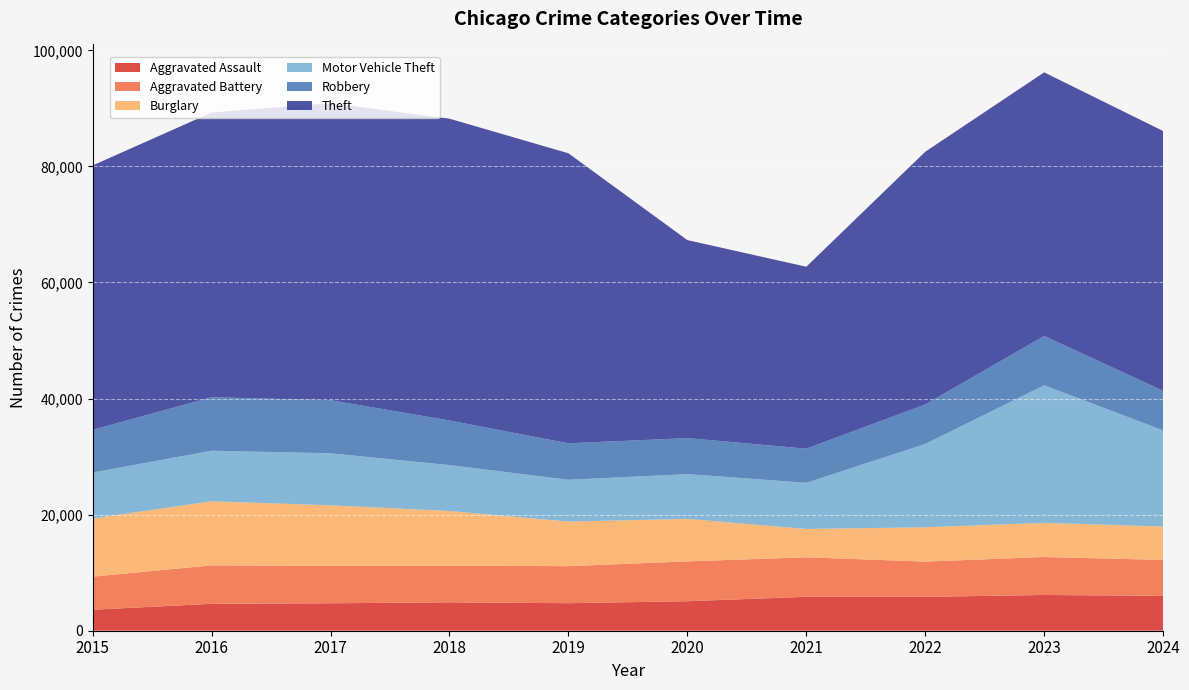

Reading left to right, extract all data points from this chart.

Aggravated Assault: 2015=3620	2016=4635	2017=4731	2018=4888	2019=4744	2020=5082	2021=5846	2022=5838	2023=6159	2024=6008
Aggravated Battery: 2015=5702	2016=6628	2017=6454	2018=6317	2019=6381	2020=6868	2021=6805	2022=6071	2023=6540	2024=6194
Burglary: 2015=10011	2016=11038	2017=10419	2018=9423	2019=7677	2020=7325	2021=4879	2022=5906	2023=5892	2024=5744
Motor Vehicle Theft: 2015=7916	2016=8712	2017=8965	2018=7908	2019=7206	2020=7707	2021=7957	2022=14360	2023=23699	2024=16573
Robbery: 2015=7364	2016=9218	2017=9147	2018=7690	2019=6279	2020=6207	2021=5876	2022=6812	2023=8499	2024=6818
Theft: 2015=45554	2016=49049	2017=51190	2018=51995	2019=49973	2020=34113	2021=31350	2022=43535	2023=45412	2024=44756